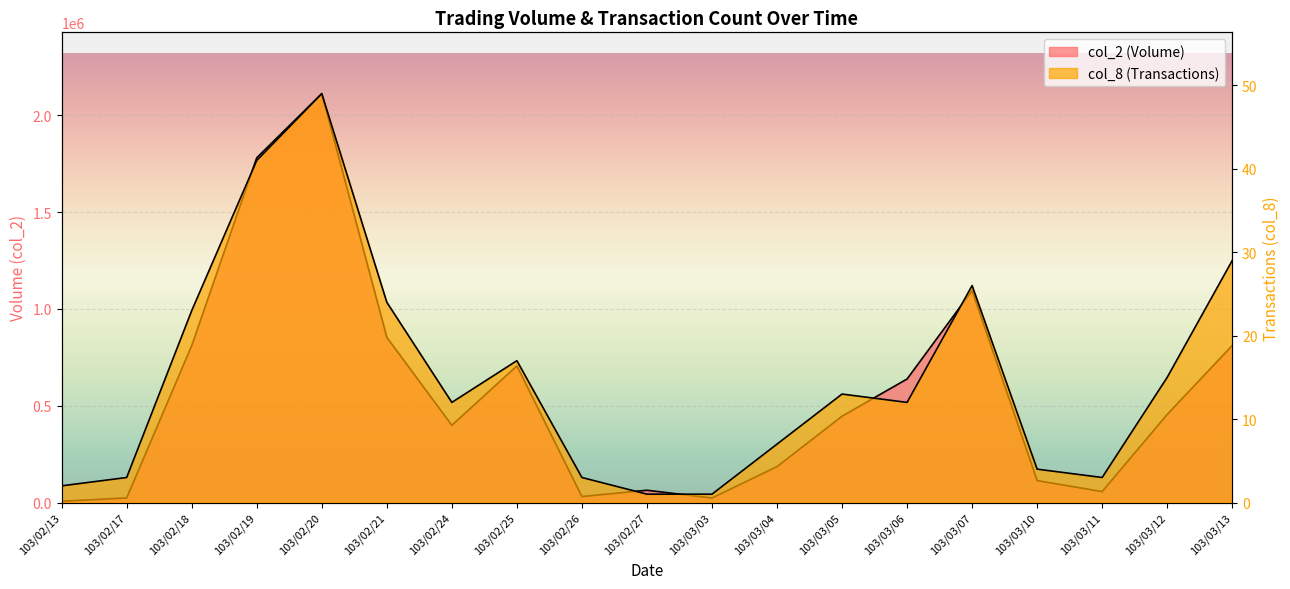

What is the difference between the maximum and minimum values in the col_8 series?

48